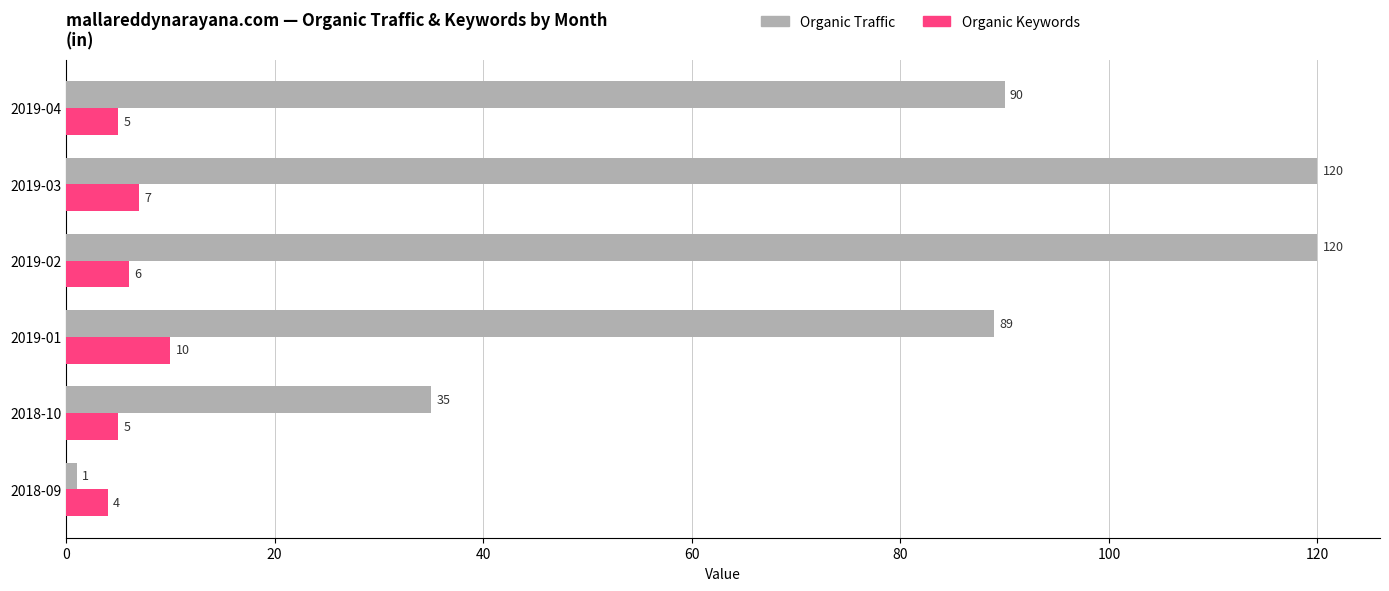

What is the difference between the second highest and minimum values in the Organic Keywords series?

3